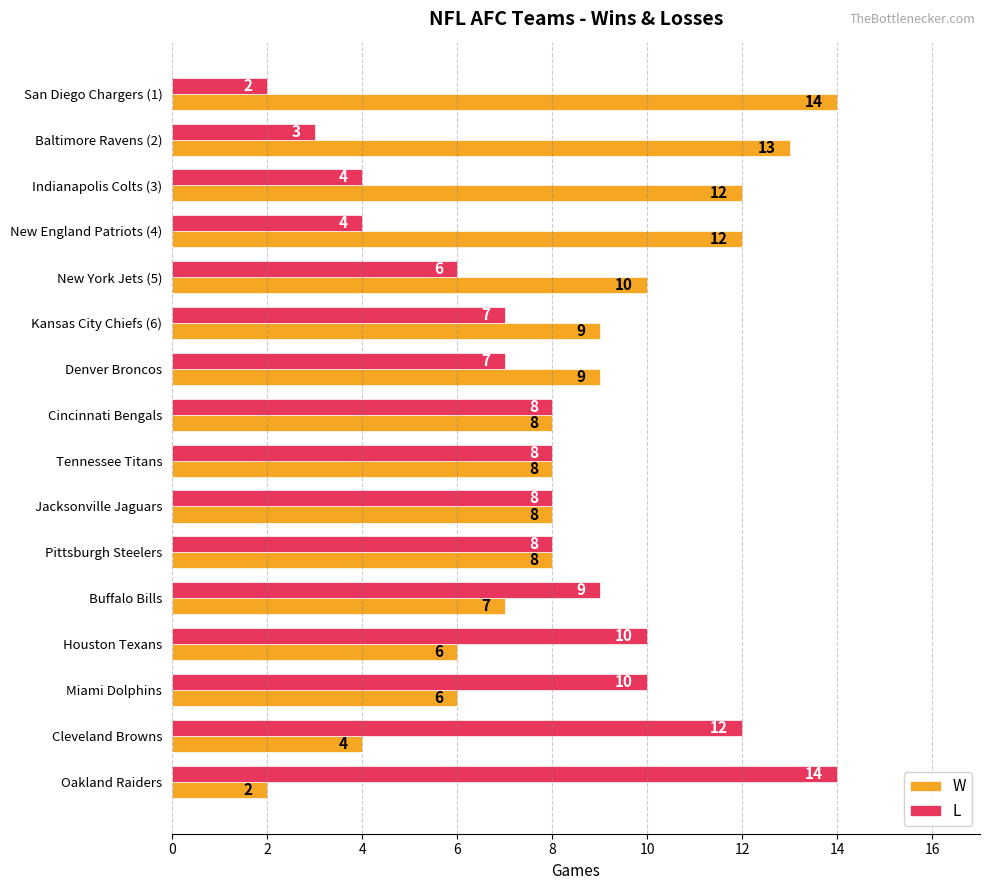

What is the minimum value shown in the chart?

2